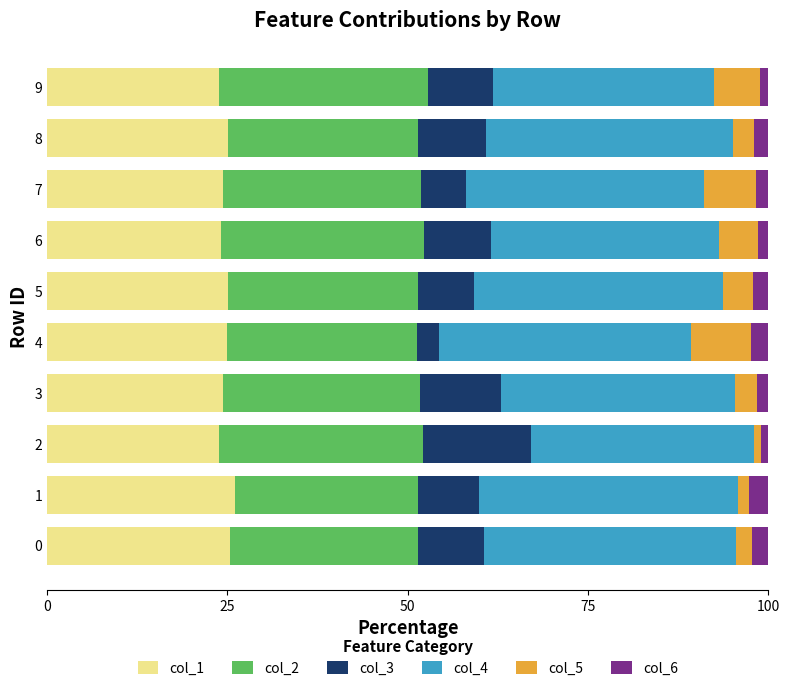

The value of col_1 at 9 is 35.5. True or false?

False